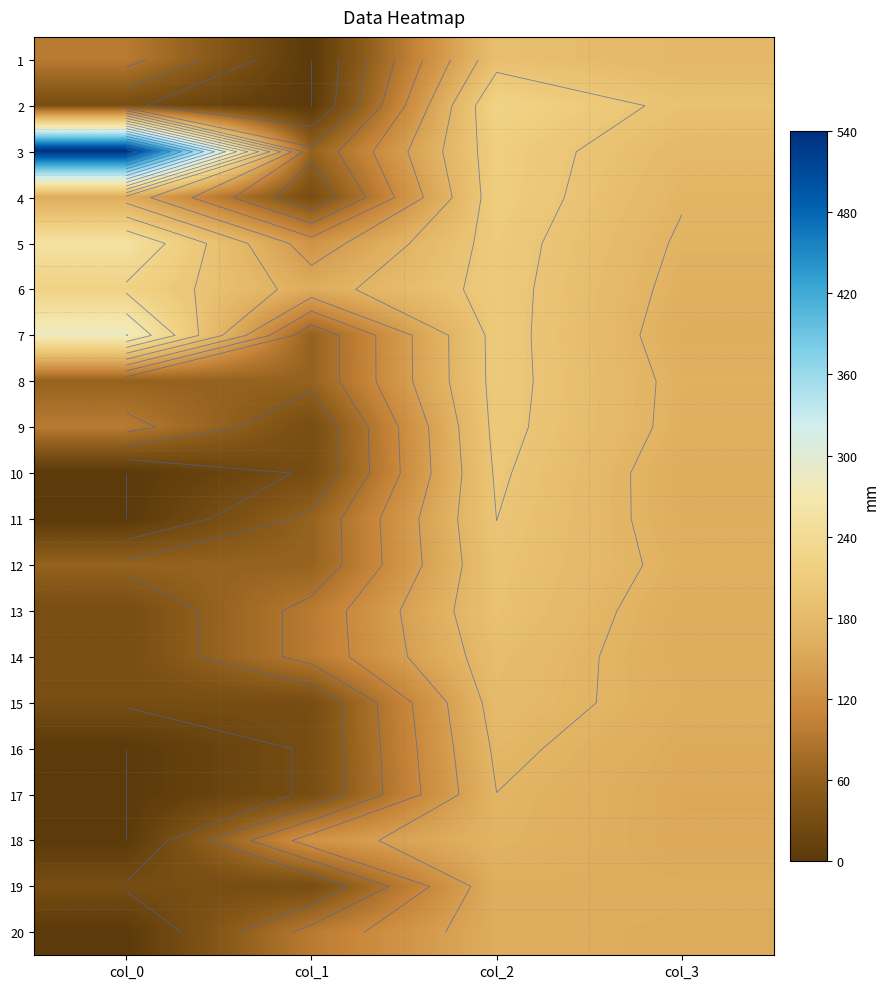

What is the sum of all 18 values?

449.6